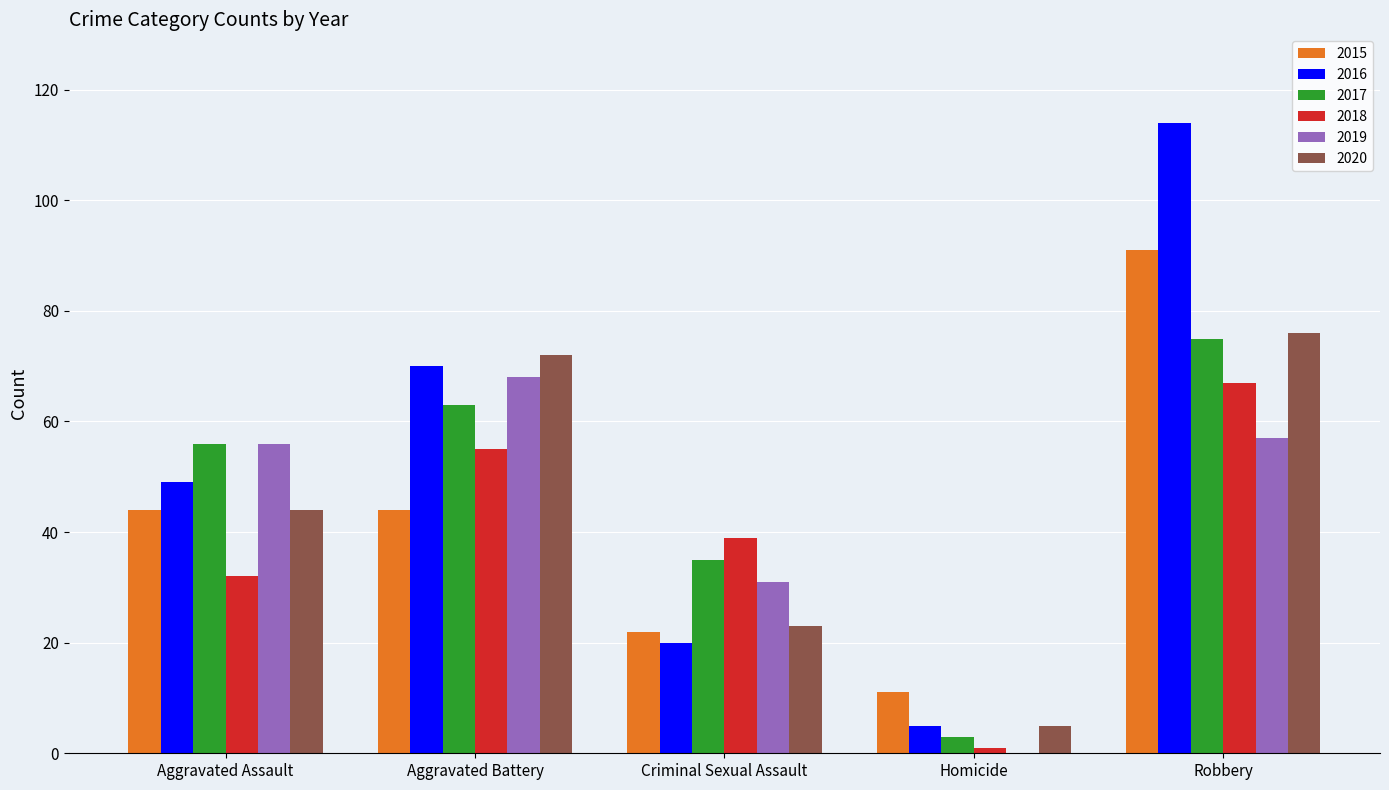

True or false: 2016 has a value of 185 at Robbery.

False